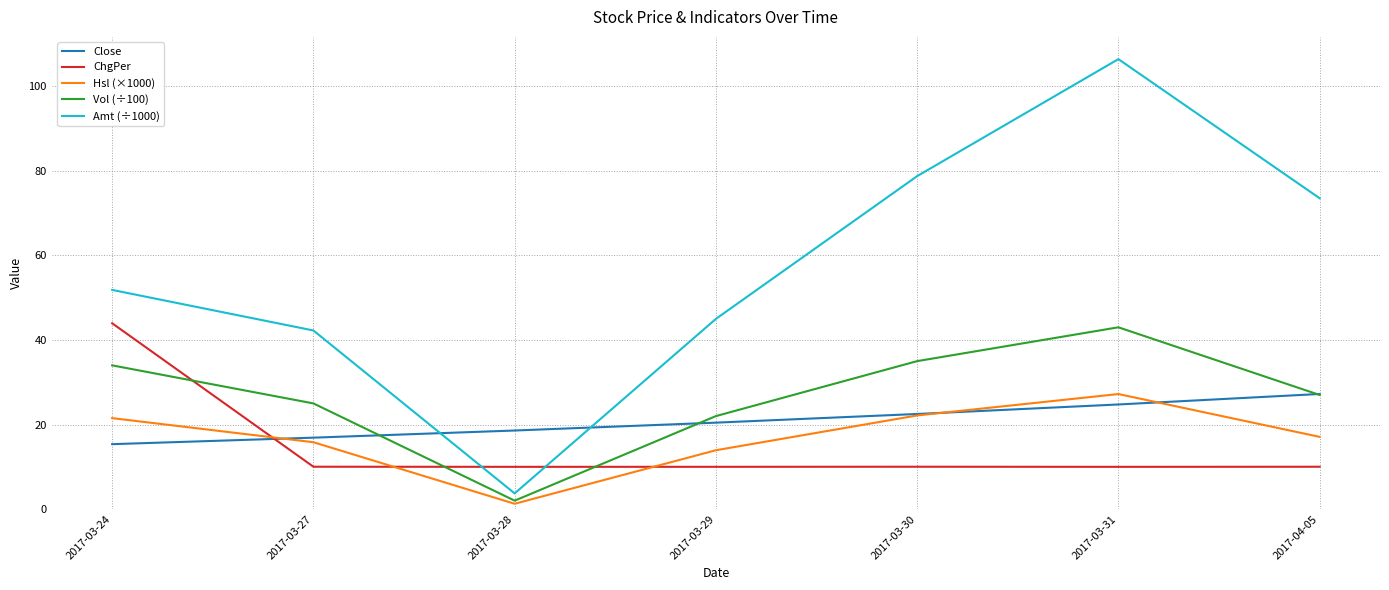

True or false: Amt (÷1000) and ChgPer intersect in this chart.

True